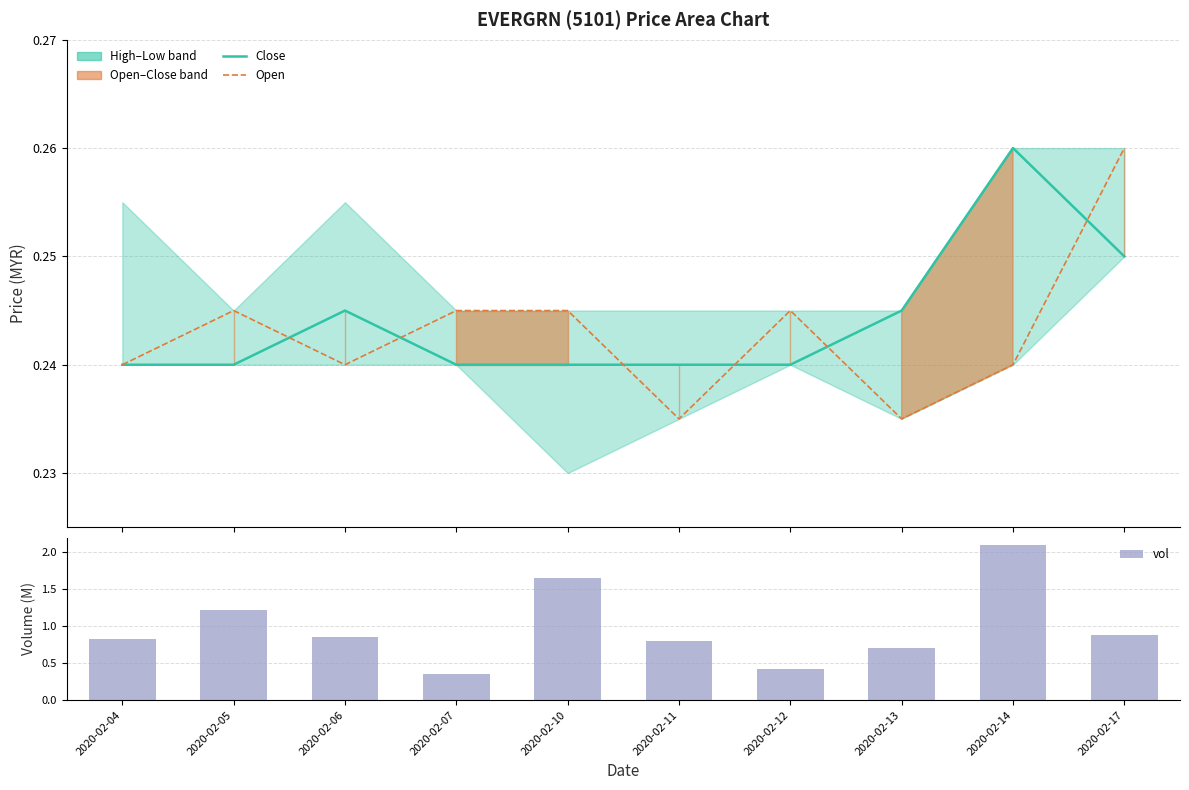

What is the minimum value shown in the chart?

0.2